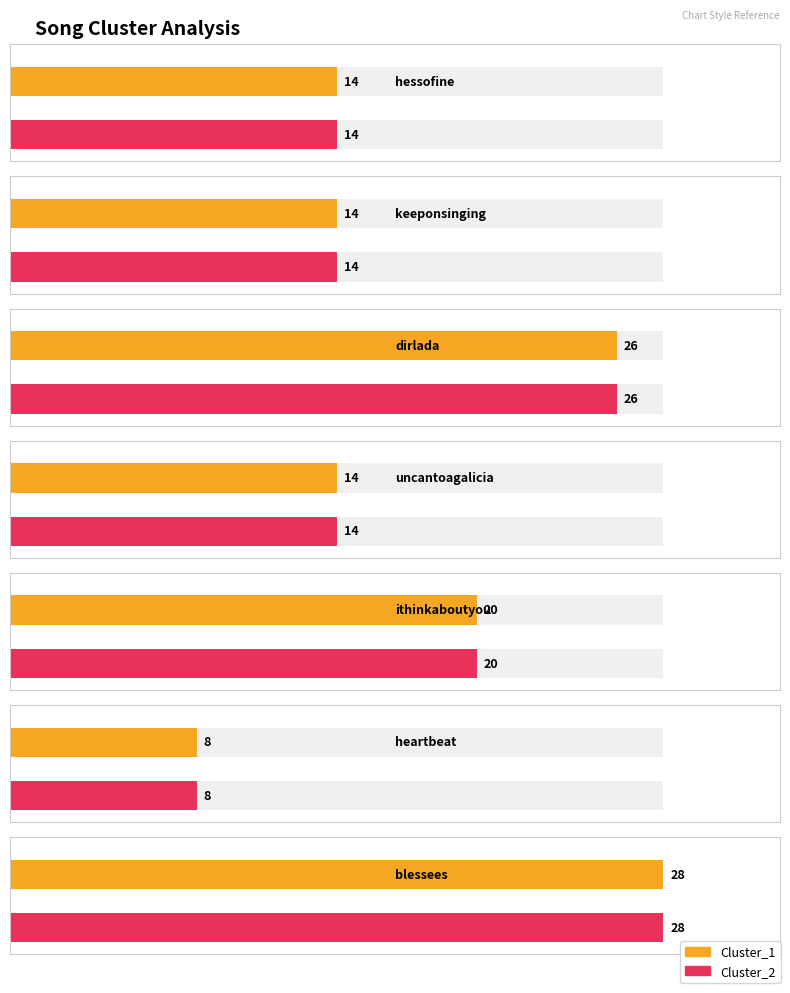

At which category is the sum across all series the highest?

blessees